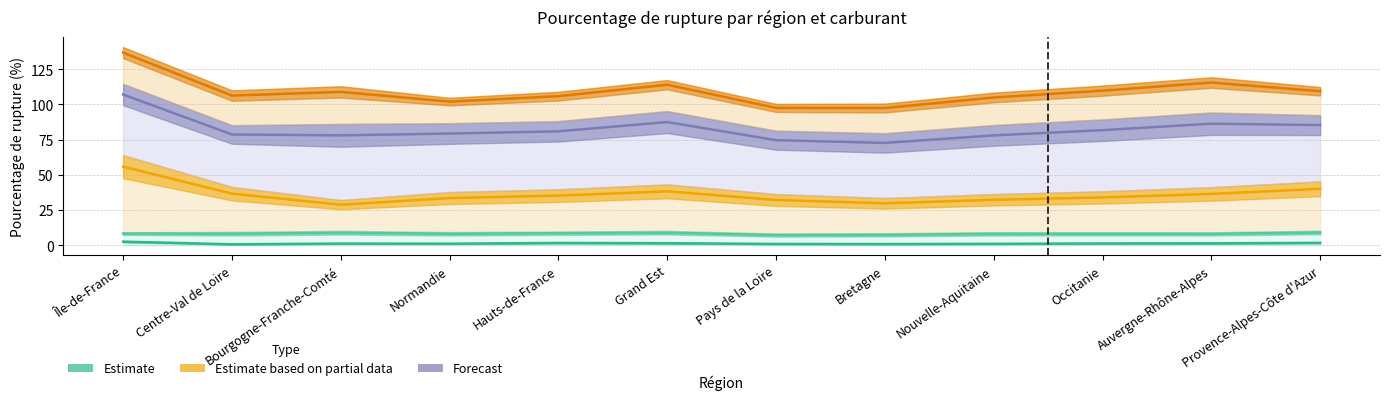

Where does the E10 series first go above 8?

Île-de-France